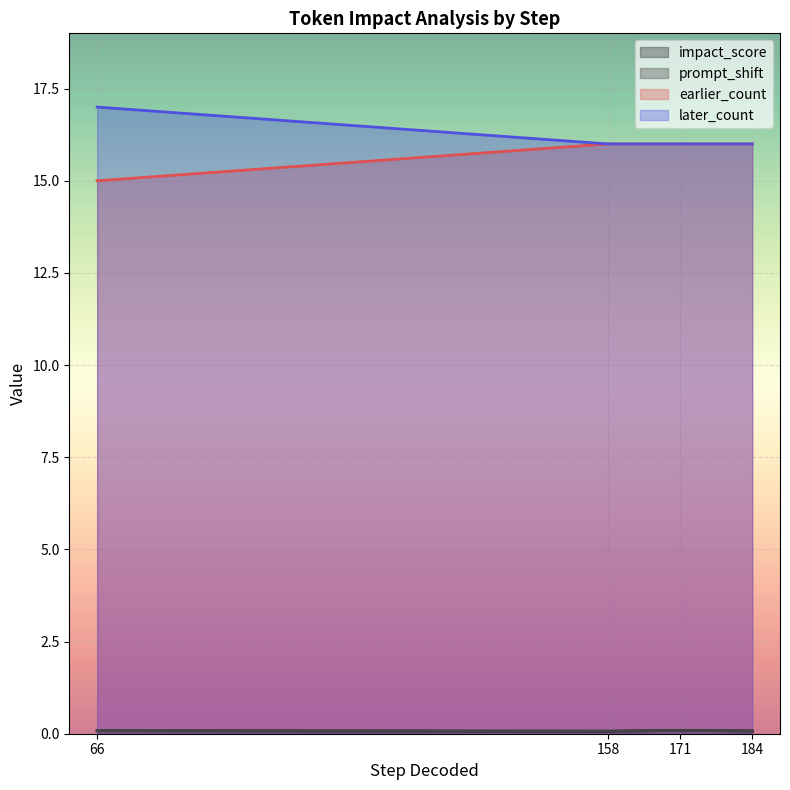

Where is the first local minimum for impact_score?

158